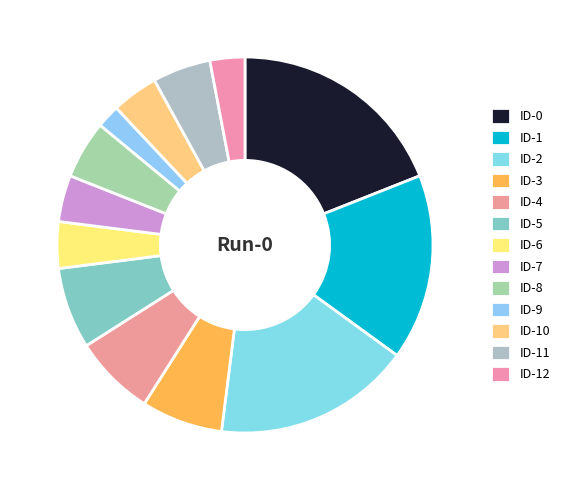

How many segments does this pie chart have?

13